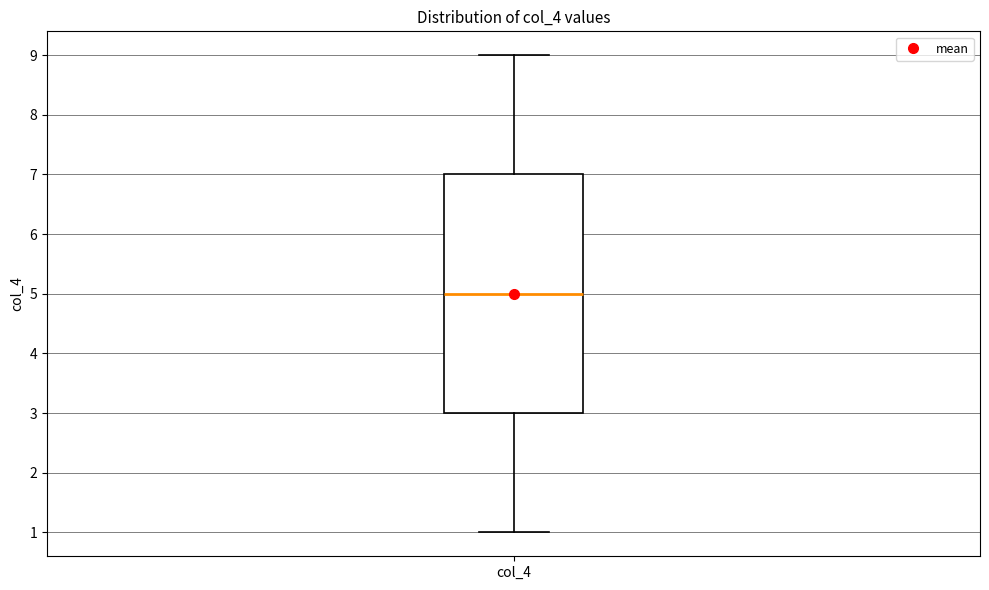

Where is the upper edge of the box for col_4 on the y-axis? The values are not printed on the chart, so give them approximately, as read against the axis.

7